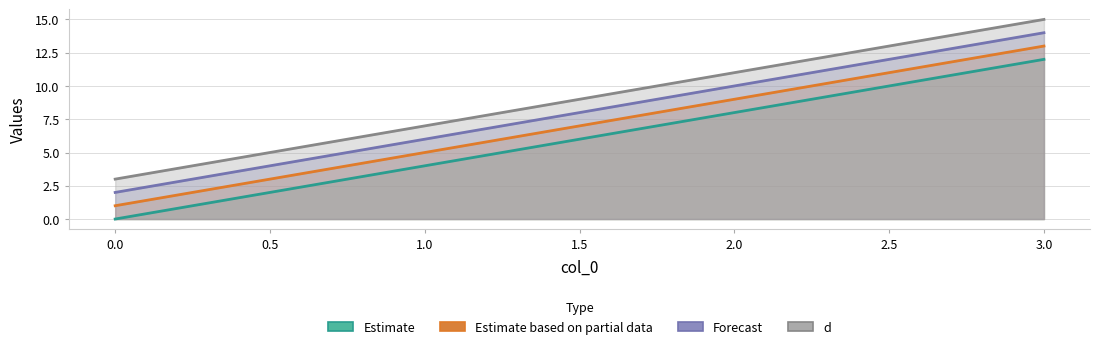

The d series shows 15 at 3. True or false?

True